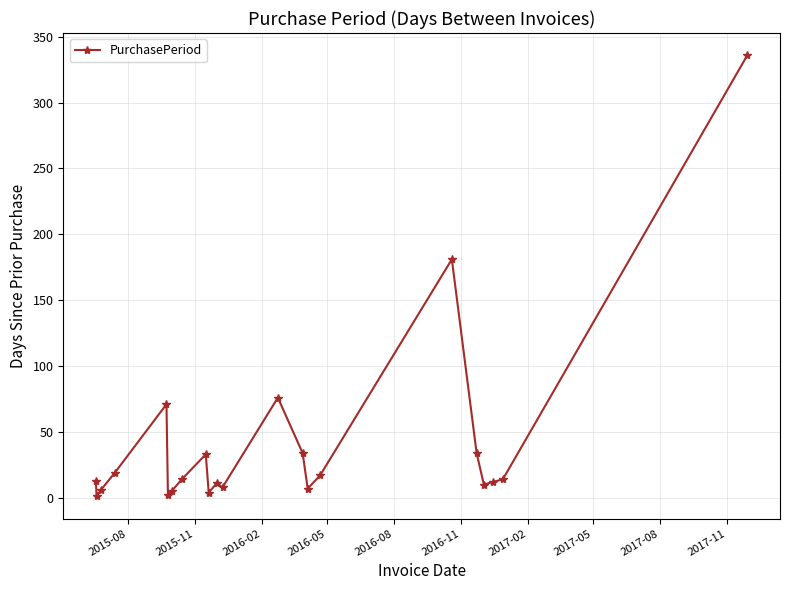

What is the greatest value displayed?

336